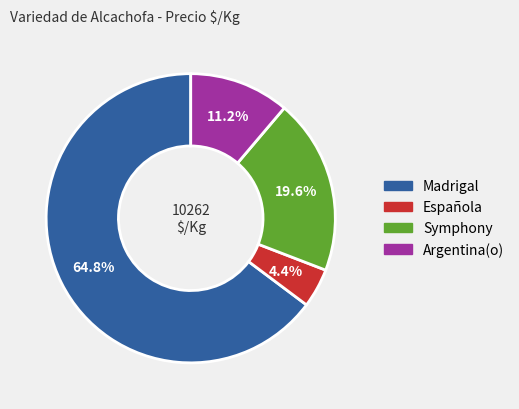

Is there any slice that represents more than half of the pie?

Yes